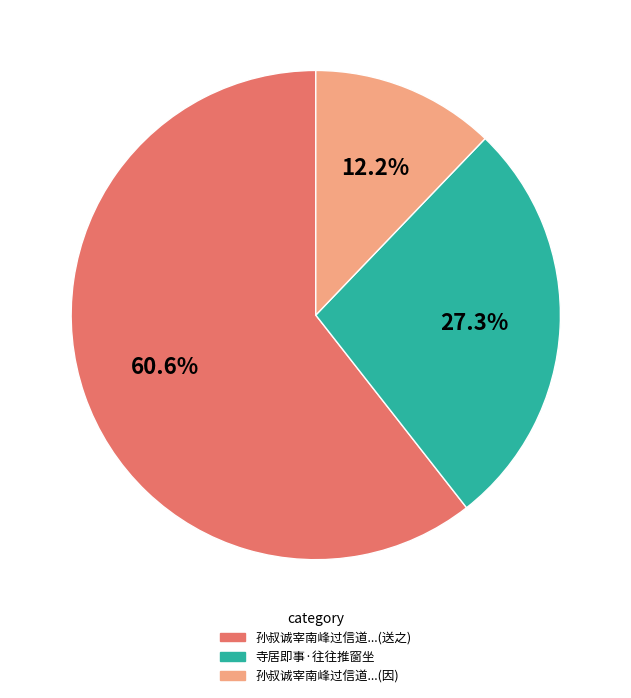

Which slice is the largest?

孙叔诚宰南峰过信道...(送之)